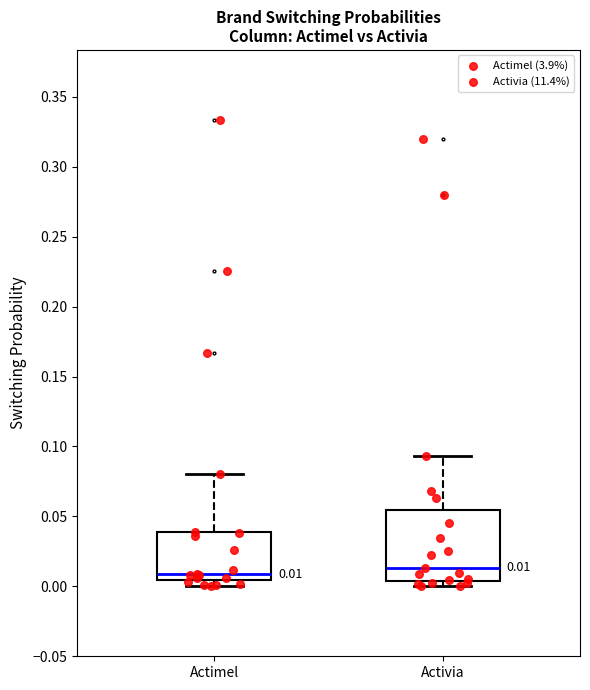

Which box is the tallest, from its lower edge to its upper edge?

Activia